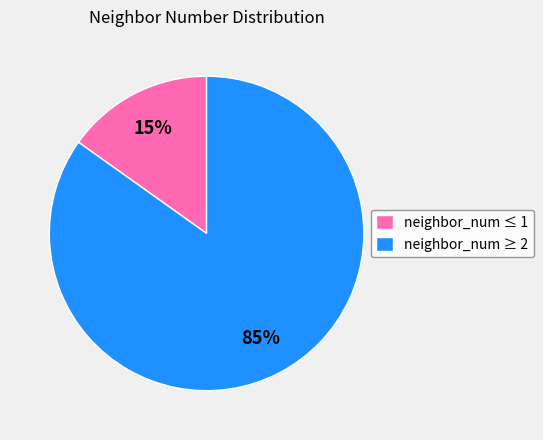

Between neighbor_num ≤ 1 and neighbor_num ≥ 2, which is larger?

neighbor_num ≥ 2